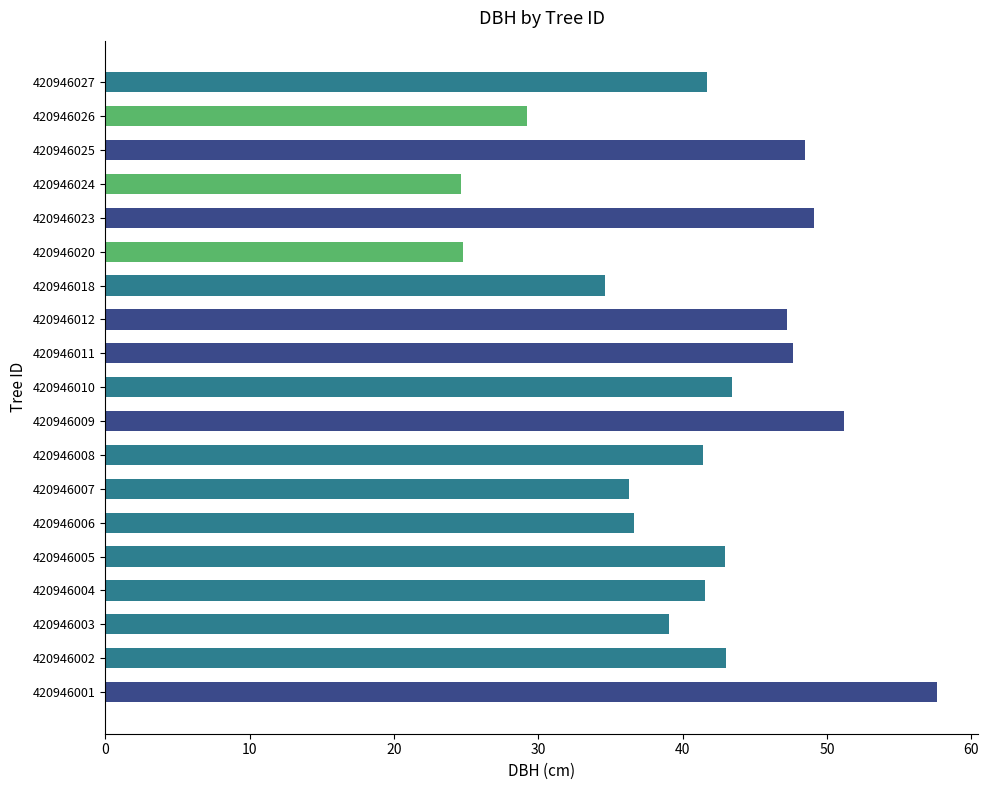

List the labels in order of value, smallest first.

420946024, 420946020, 420946026, 420946018, 420946007, 420946006, 420946003, 420946008, 420946004, 420946027, 420946005, 420946002, 420946010, 420946012, 420946011, 420946025, 420946023, 420946009, 420946001